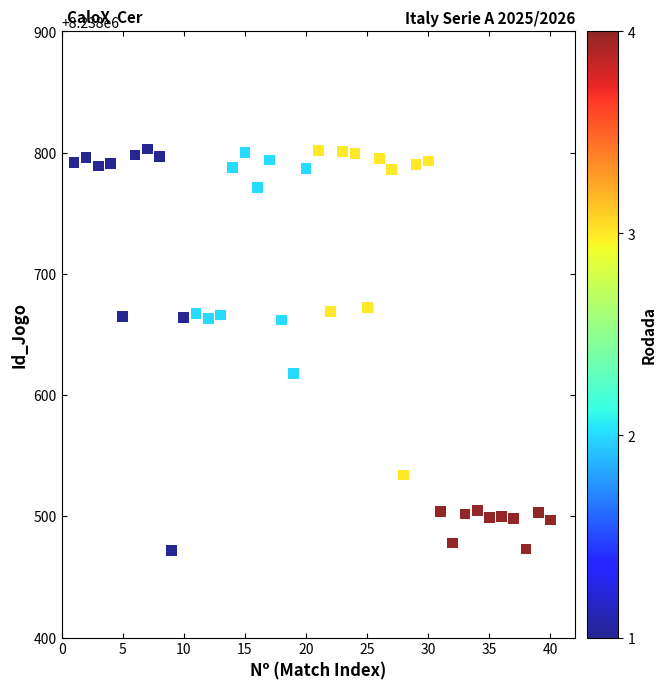

What Y value in the scatter plot is closest to 8238637?

8238618